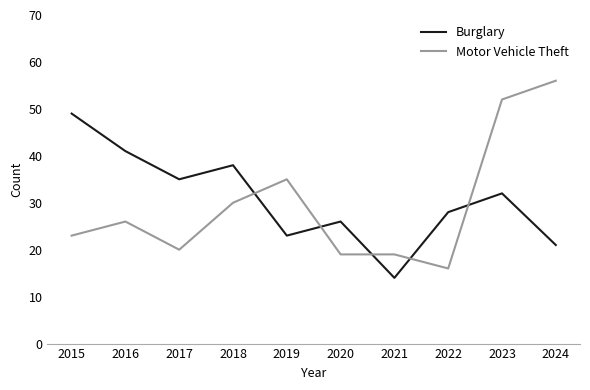

At which label does Burglary first exceed 32?

2015